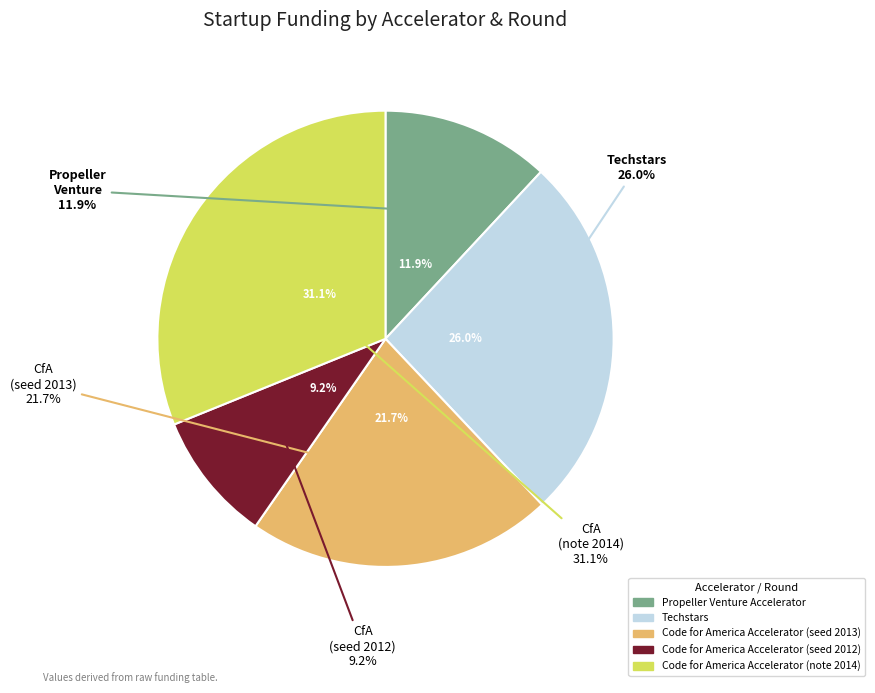

The Code for America Accelerator (seed 2013) slice represents 31% of the pie. True or false?

False